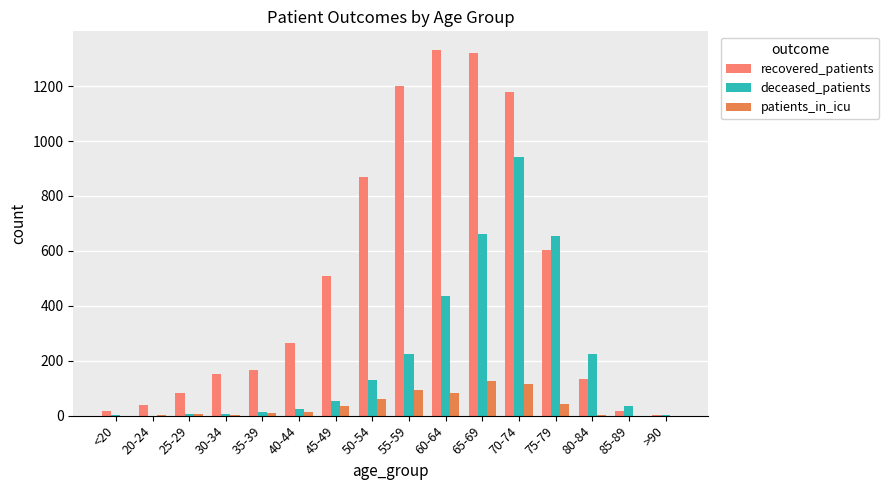

The deceased_patients series shows 422 at 65-69. True or false?

False